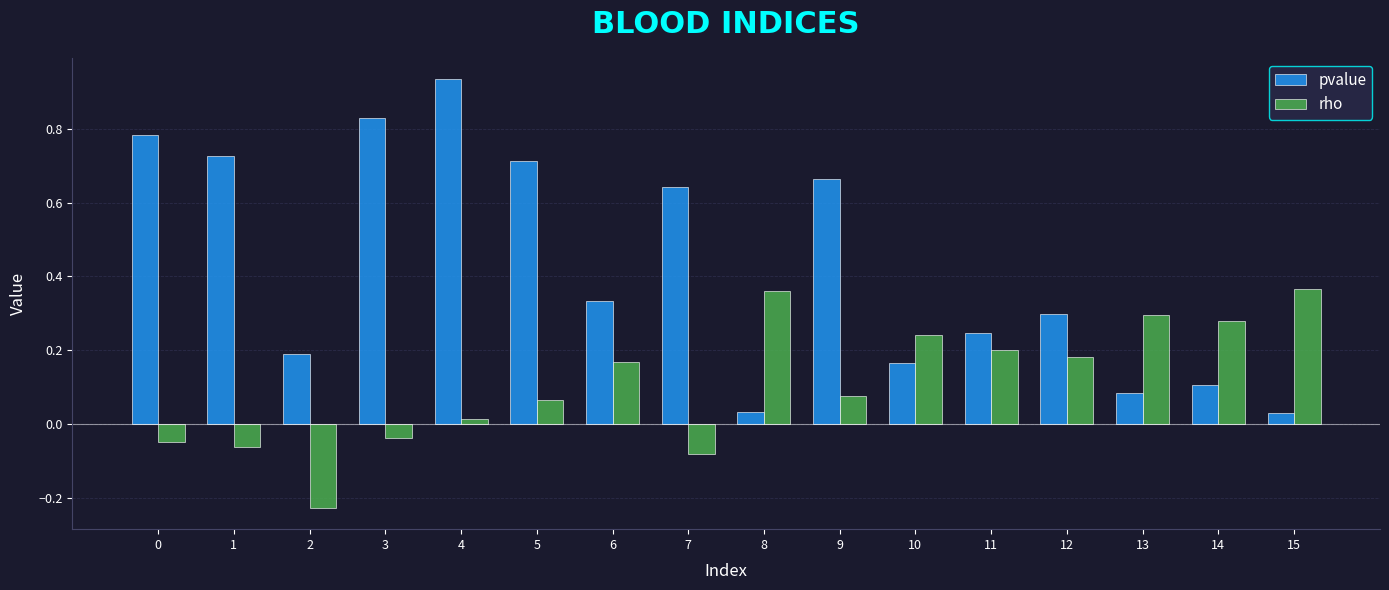

How many values in the rho series exceed 0?

11